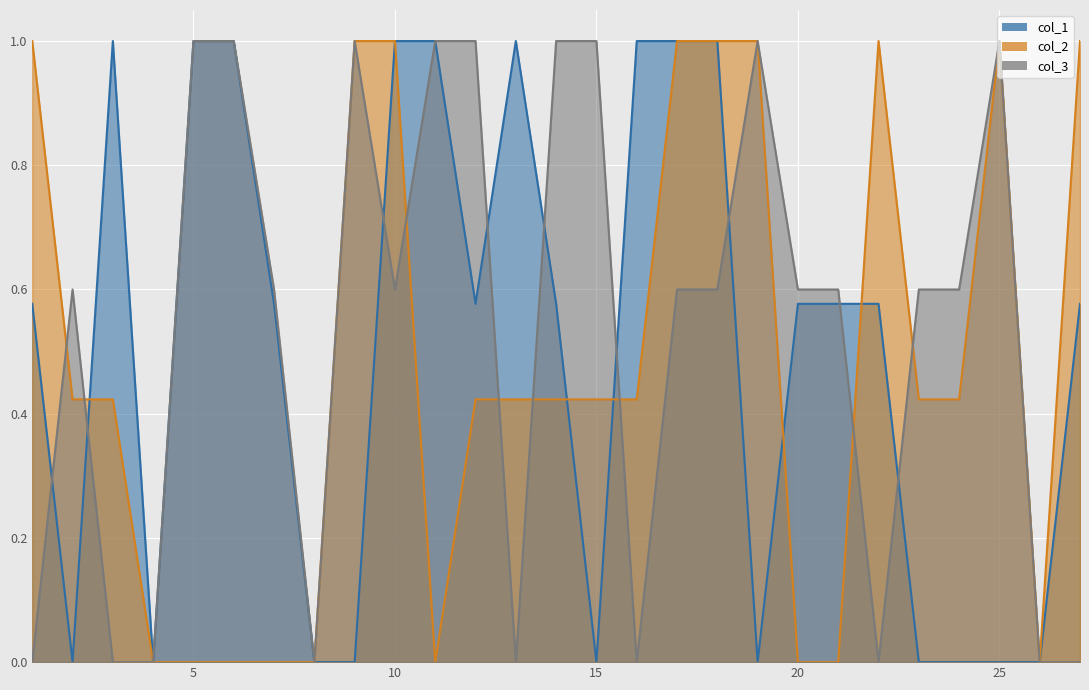

What are all the series names shown in the legend?

col_1, col_2, col_3